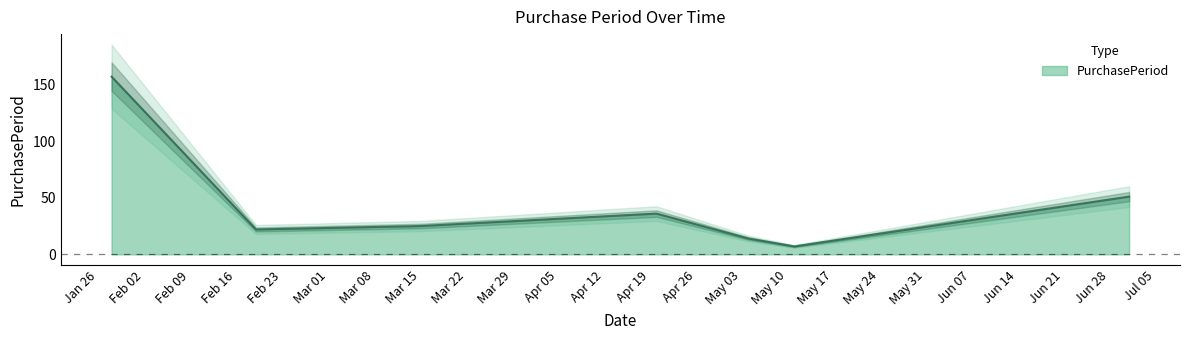

What is the maximum value shown in the chart?

157